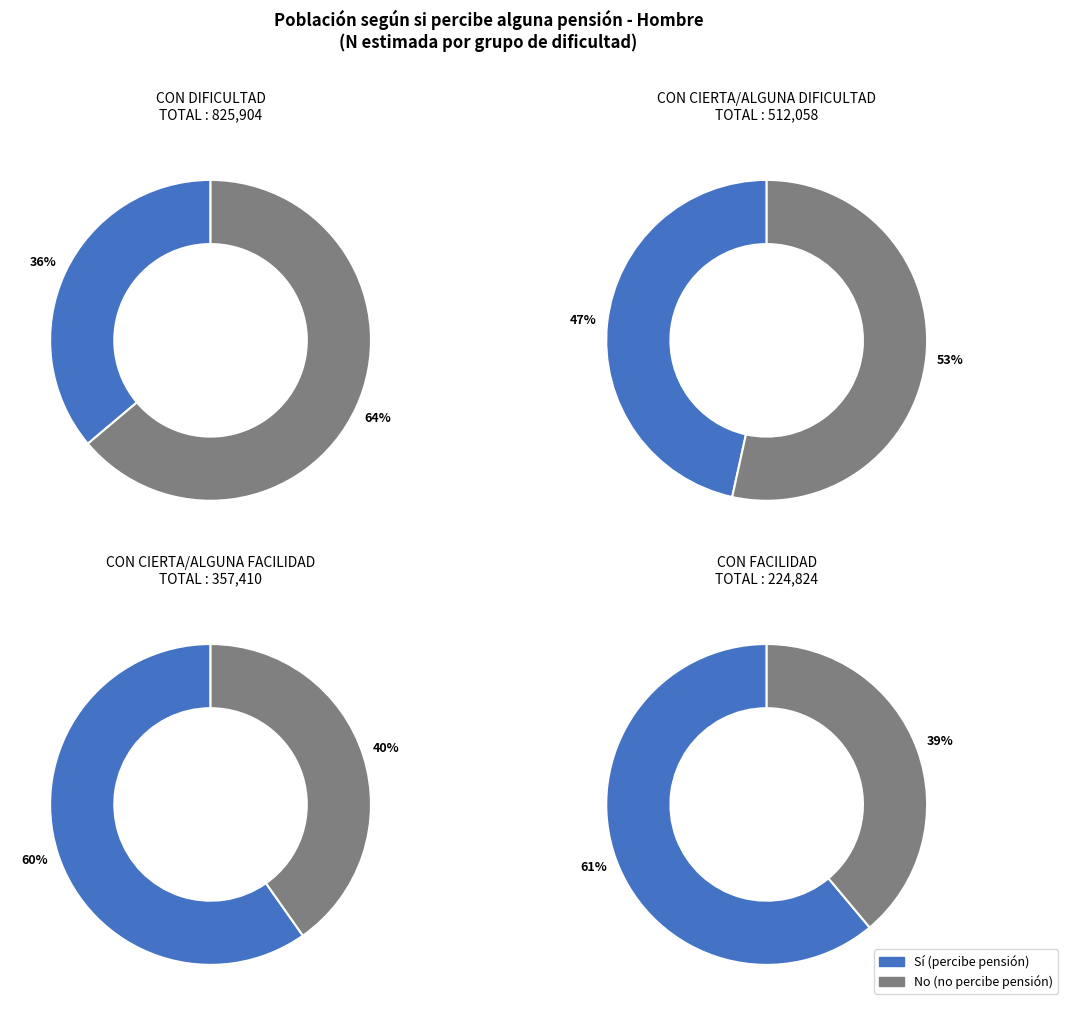

Which category has the biggest portion of the pie?

No